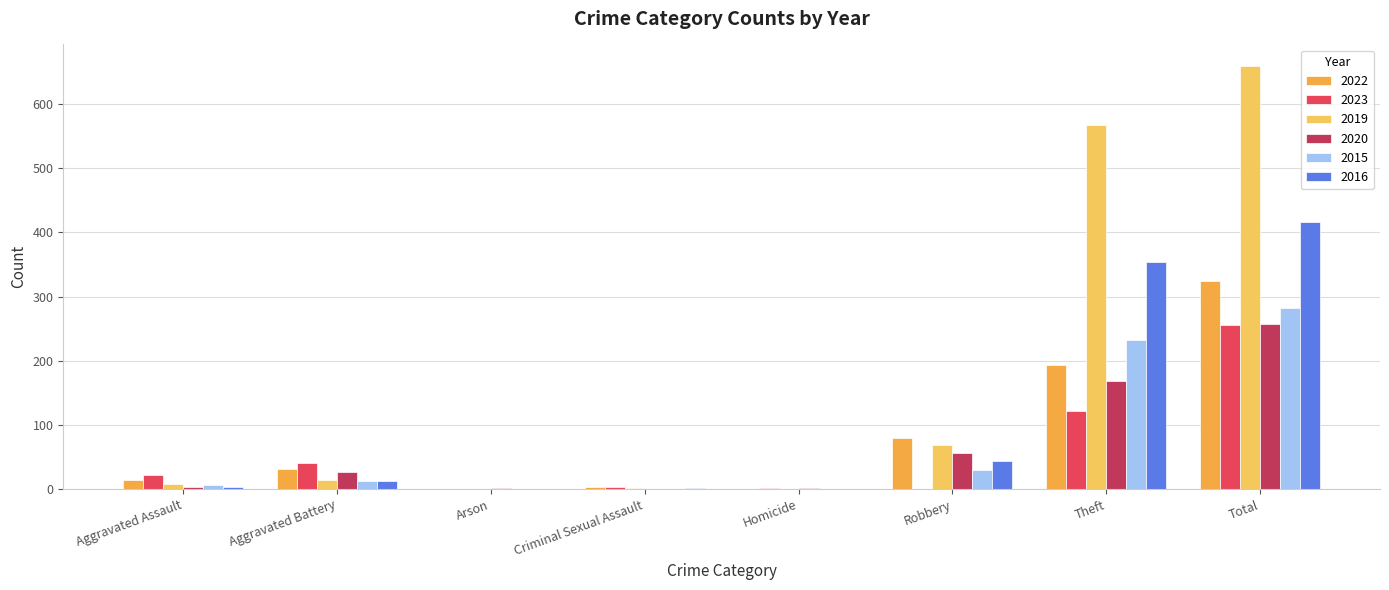

At Robbery, list the series in order from largest to smallest.

2022, 2019, 2020, 2016, 2015, 2023